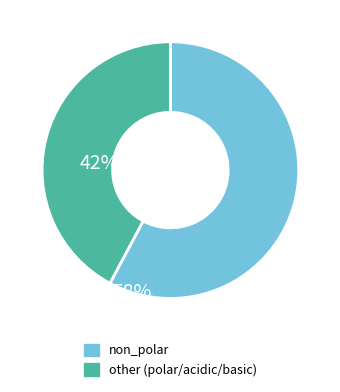

How many segments does this pie chart have?

2